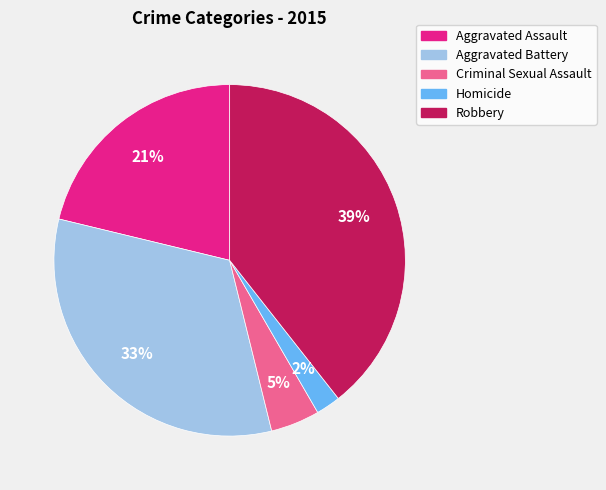

What is the largest slice in the pie chart?

Robbery